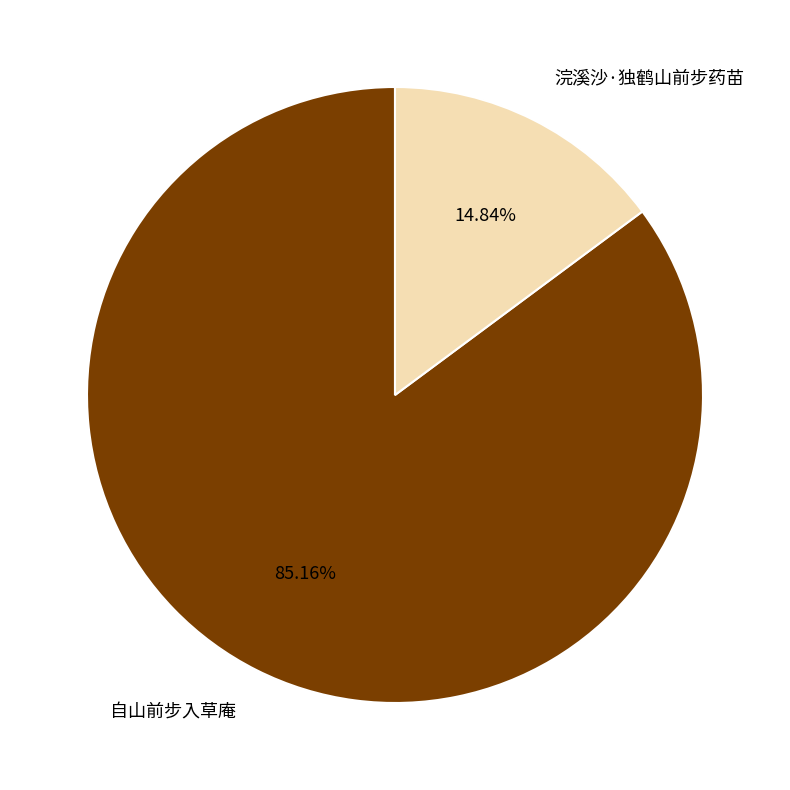

What is the smallest slice in the pie chart?

浣溪沙·独鹤山前步药苗